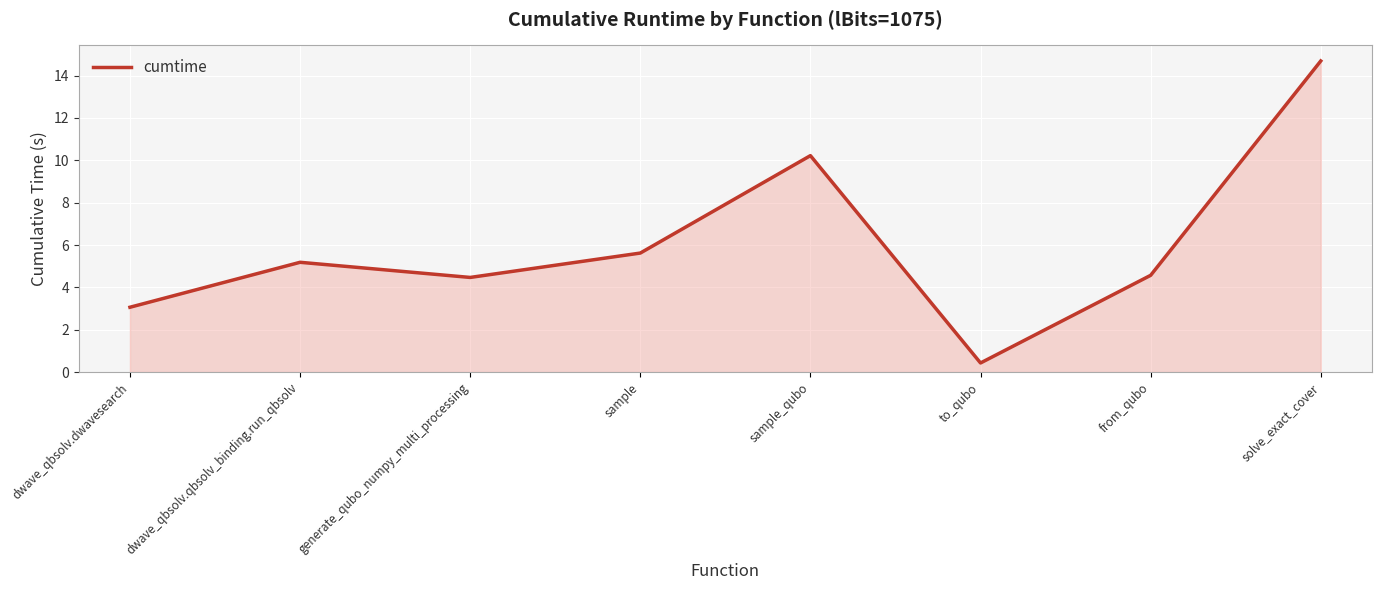

What value does the data have at dwave_qbsolv.qbsolv_binding.run_qbsolv?

5.2